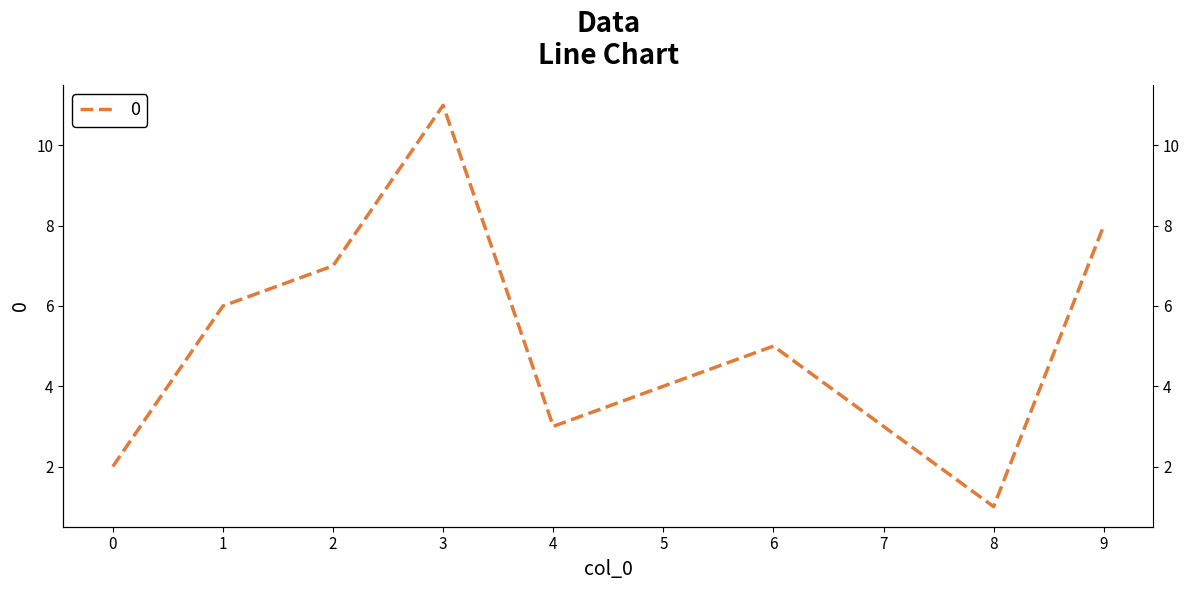

Which category has the lowest value across all series?

8